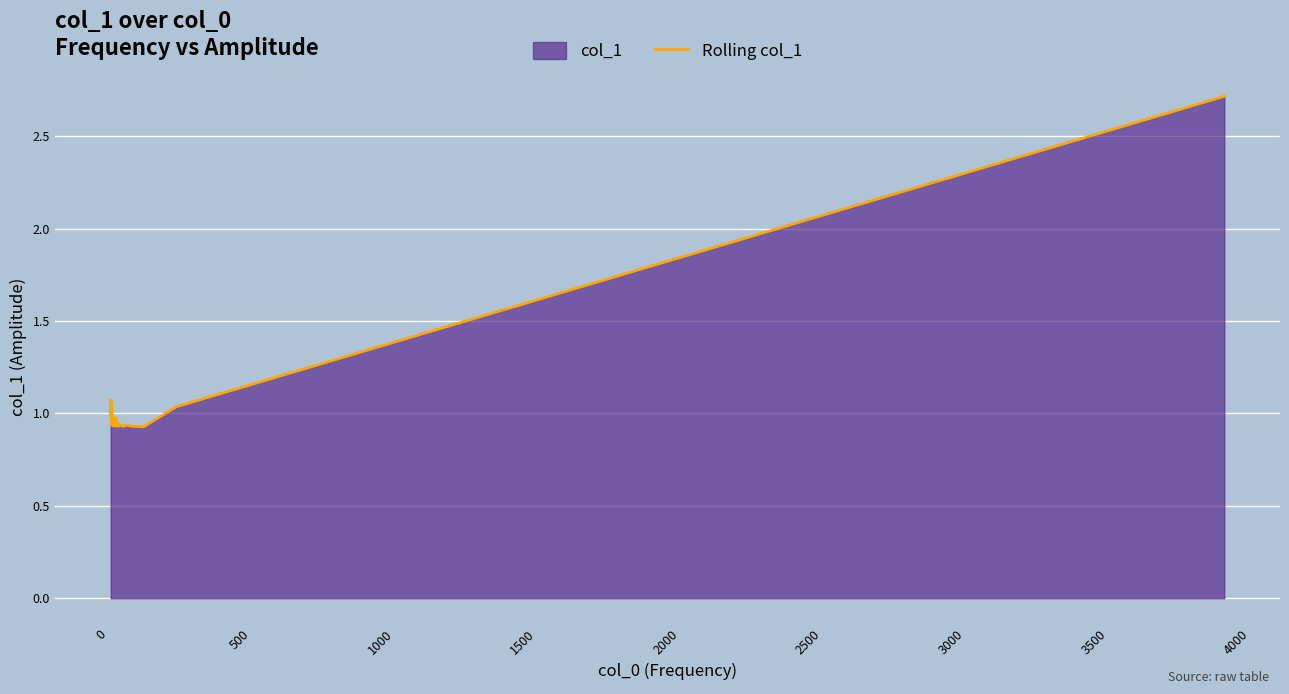

What is the difference between the maximum and minimum values?

1.8